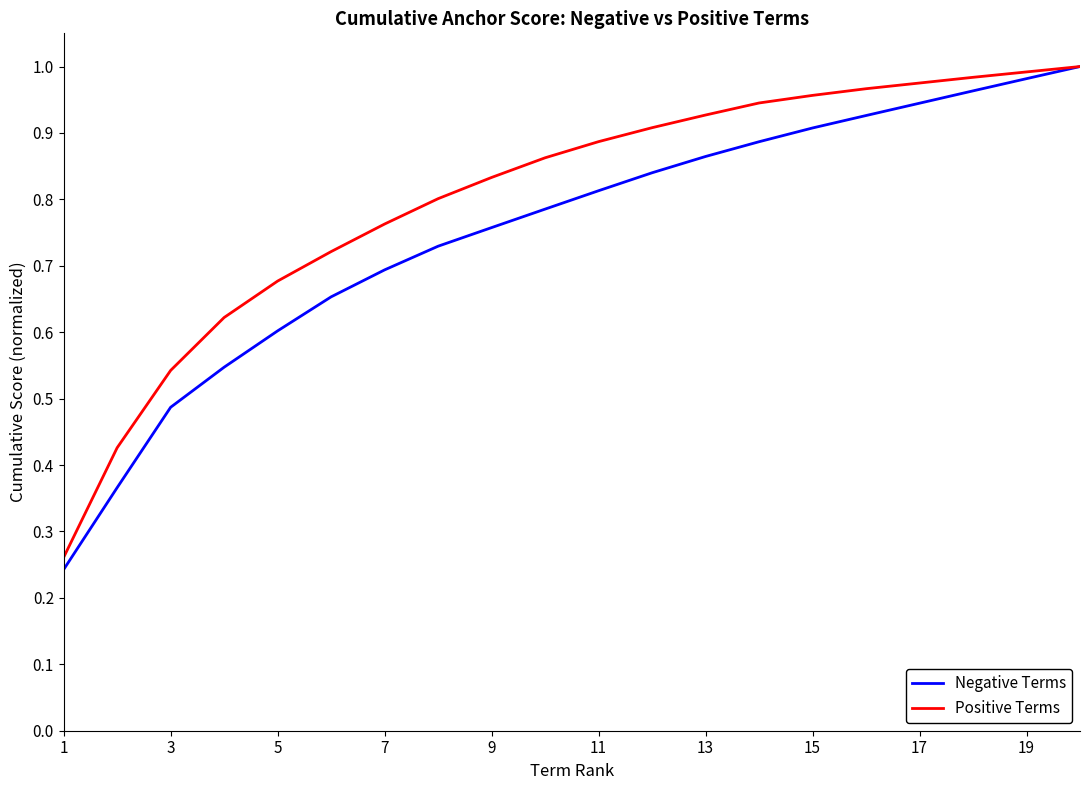

Does the chart display data point markers on the line(s)?

No